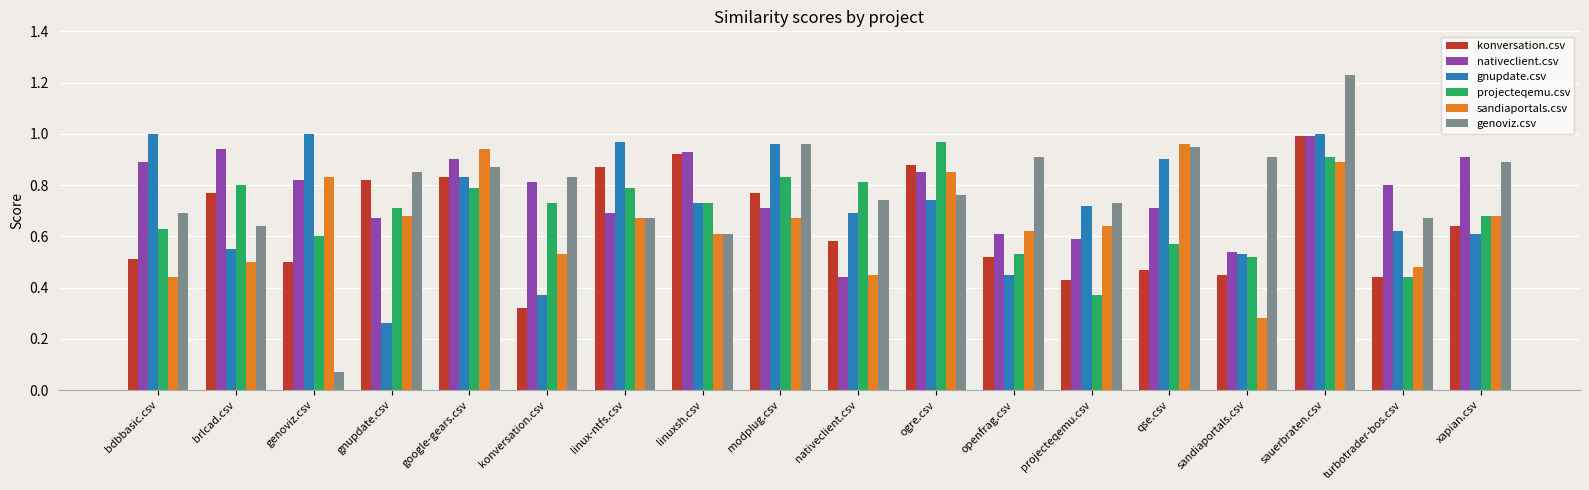

Which series has the largest range (max minus min)?

genoviz.csv